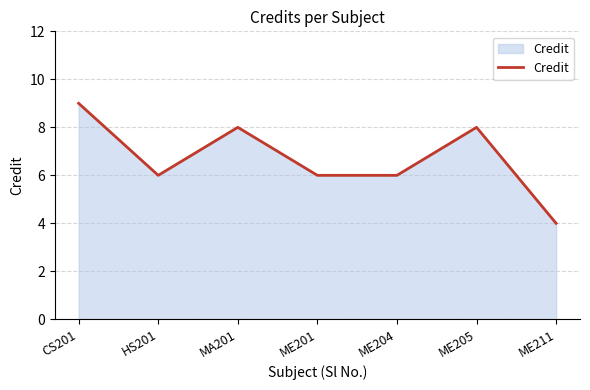

How many series are shown in this chart?

1